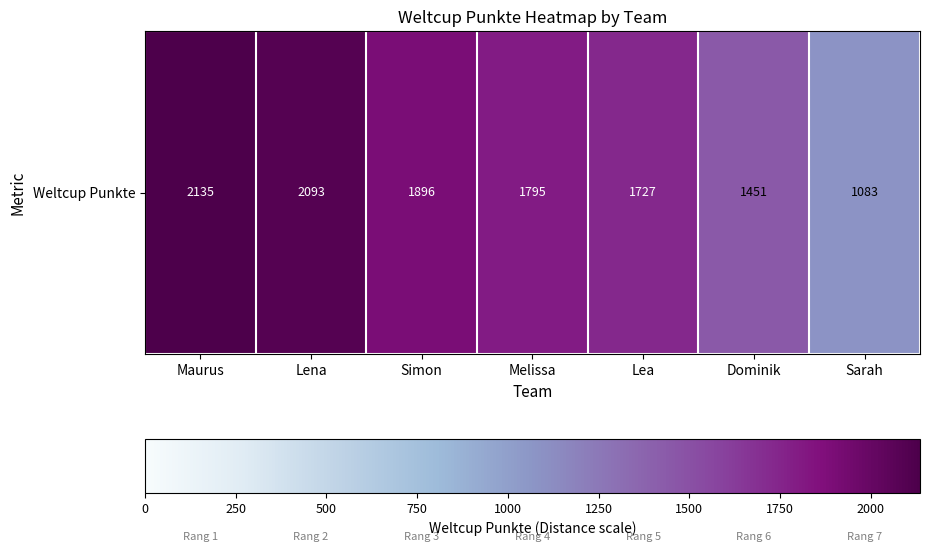

Rank the categories by value from highest to lowest.

Maurus, Lena, Simon, Melissa, Lea, Dominik, Sarah